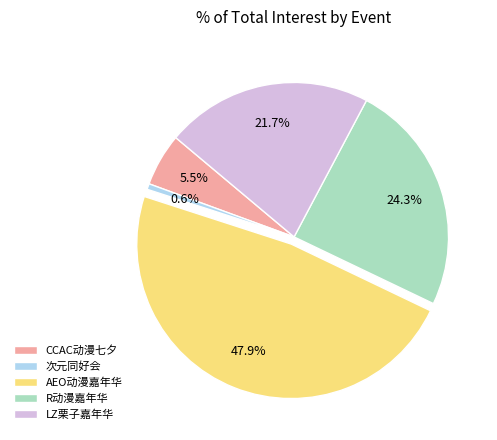

Is there a majority slice in this chart?

No